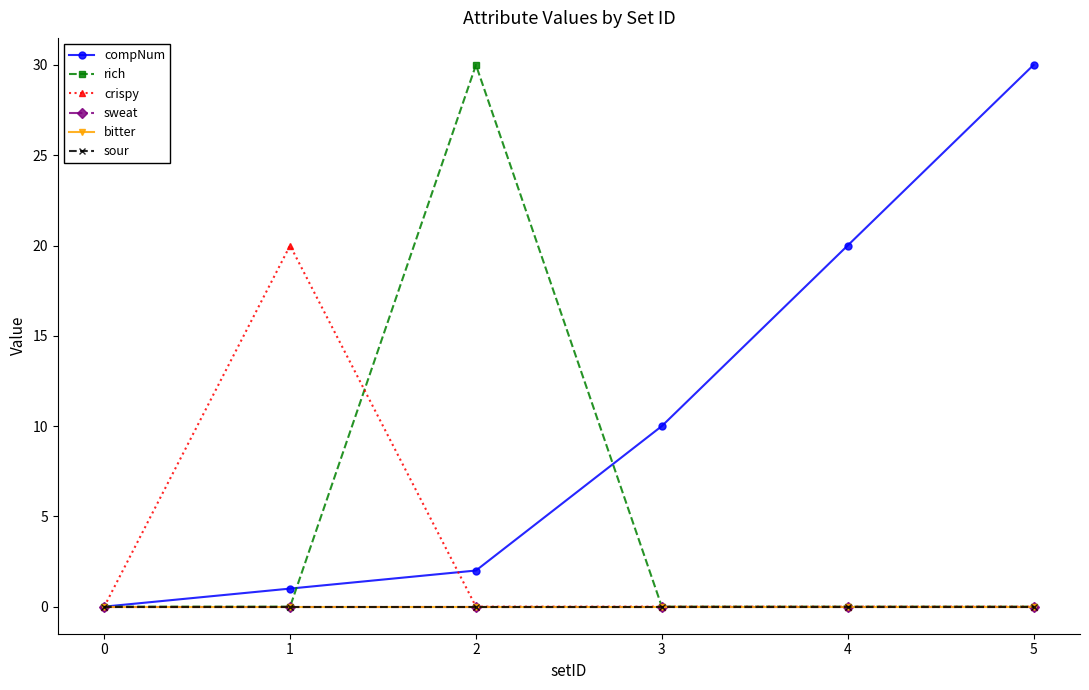

True or false: crispy has more than 2 points higher than both neighbors.

False